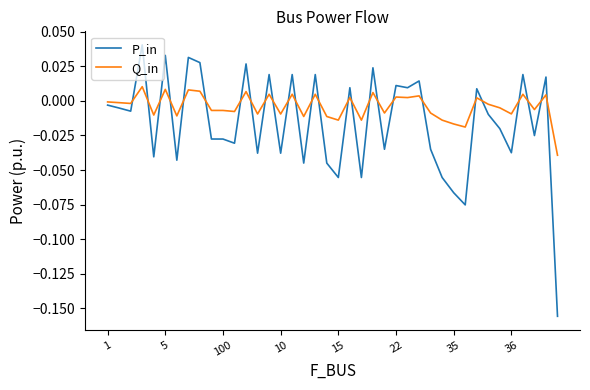

True or false: P_in has more than 2 points higher than both neighbors.

True